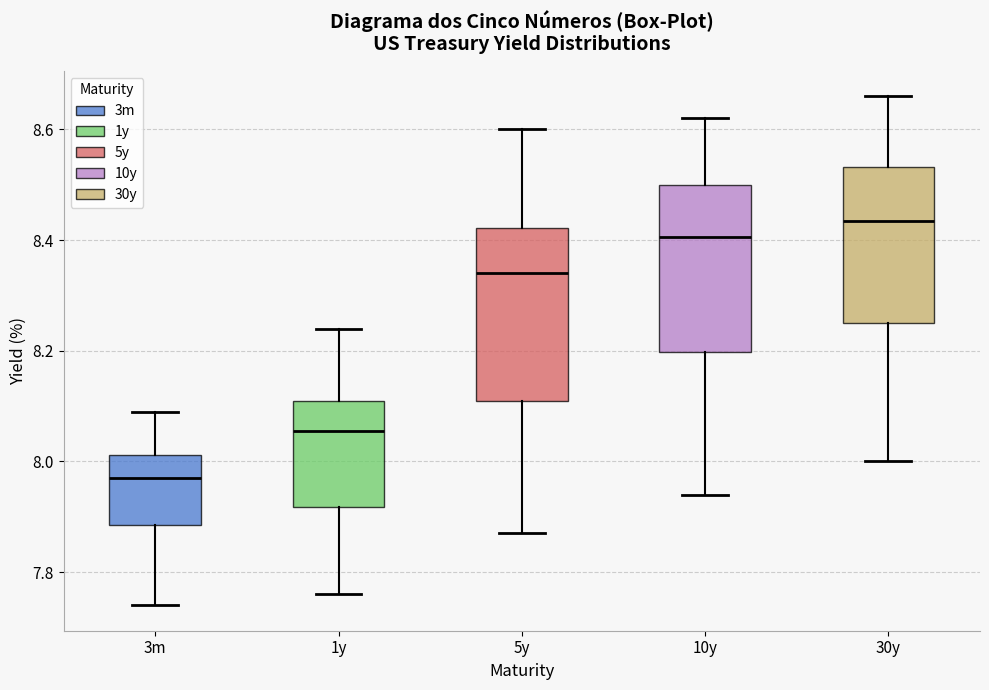

Which box has the highest median line?

30y